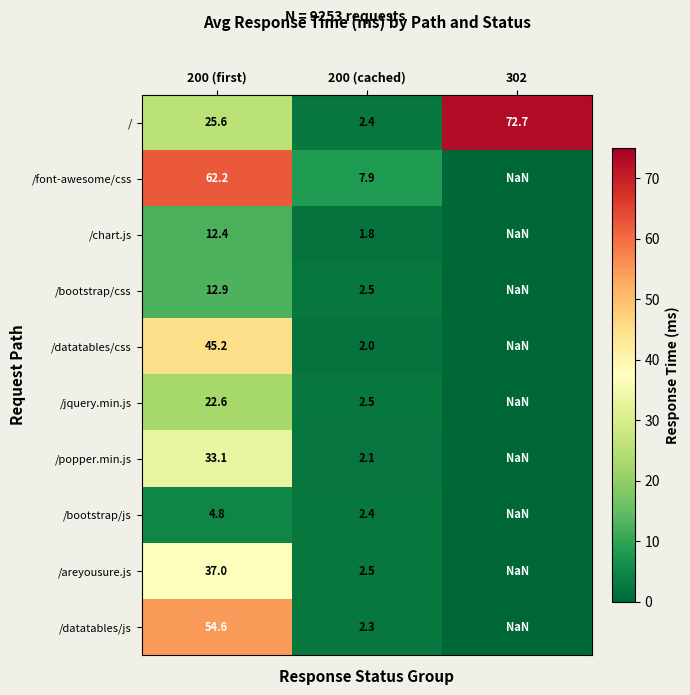

At how many categories does at least one series exceed 58?

2